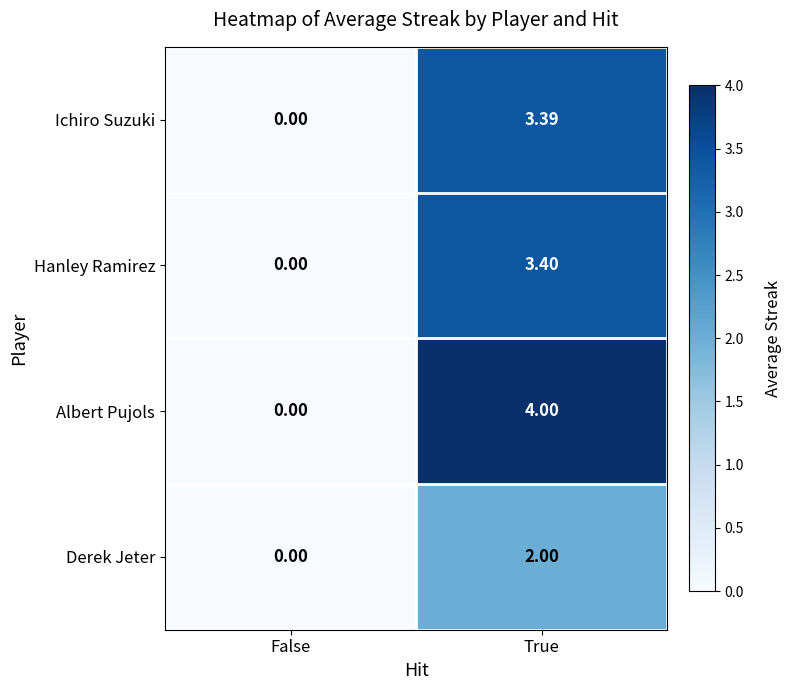

Which category has the lowest value in the Hanley Ramirez series?

False